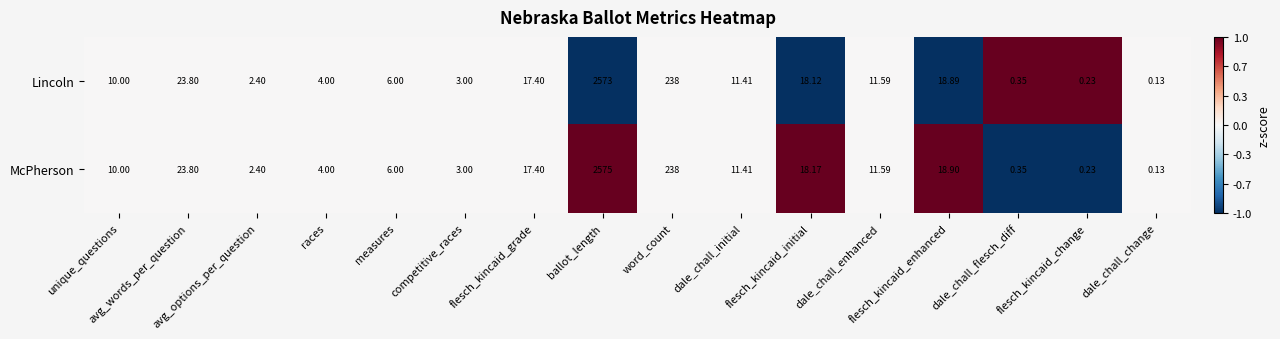

Which series has the widest spread of values?

McPherson